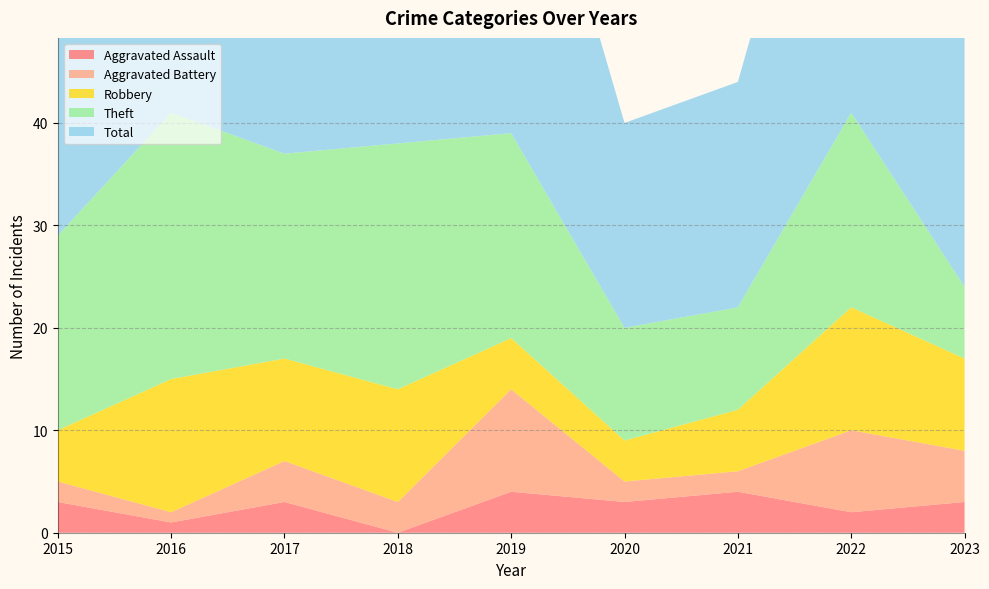

Reading left to right, transcribe all the data shown in this chart.

Aggravated Assault: 3	1	3	0	4	3	4	2	3
Aggravated Battery: 2	1	4	3	10	2	2	8	5
Robbery: 5	13	10	11	5	4	6	12	9
Theft: 19	26	20	24	20	11	10	19	7
Total: 29	41	37	38	39	20	22	42	25